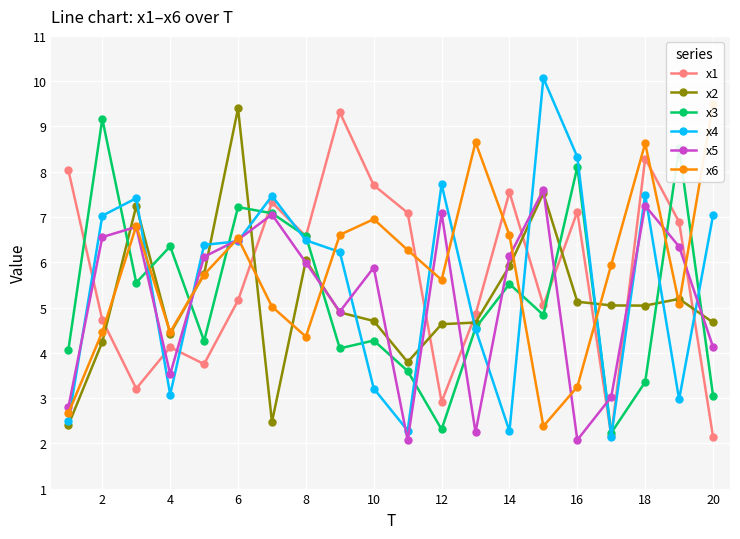

How many series are shown in this chart?

6